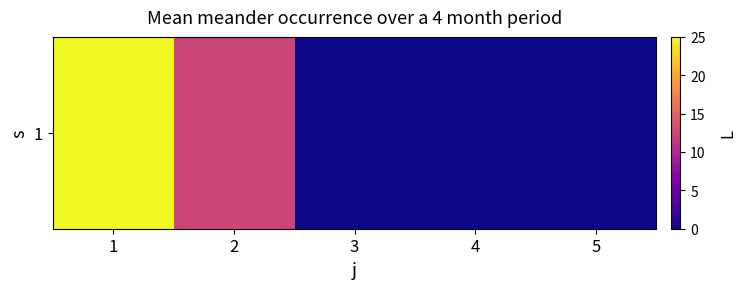

The chart shows a value of -15.1 at 3. True or false?

False